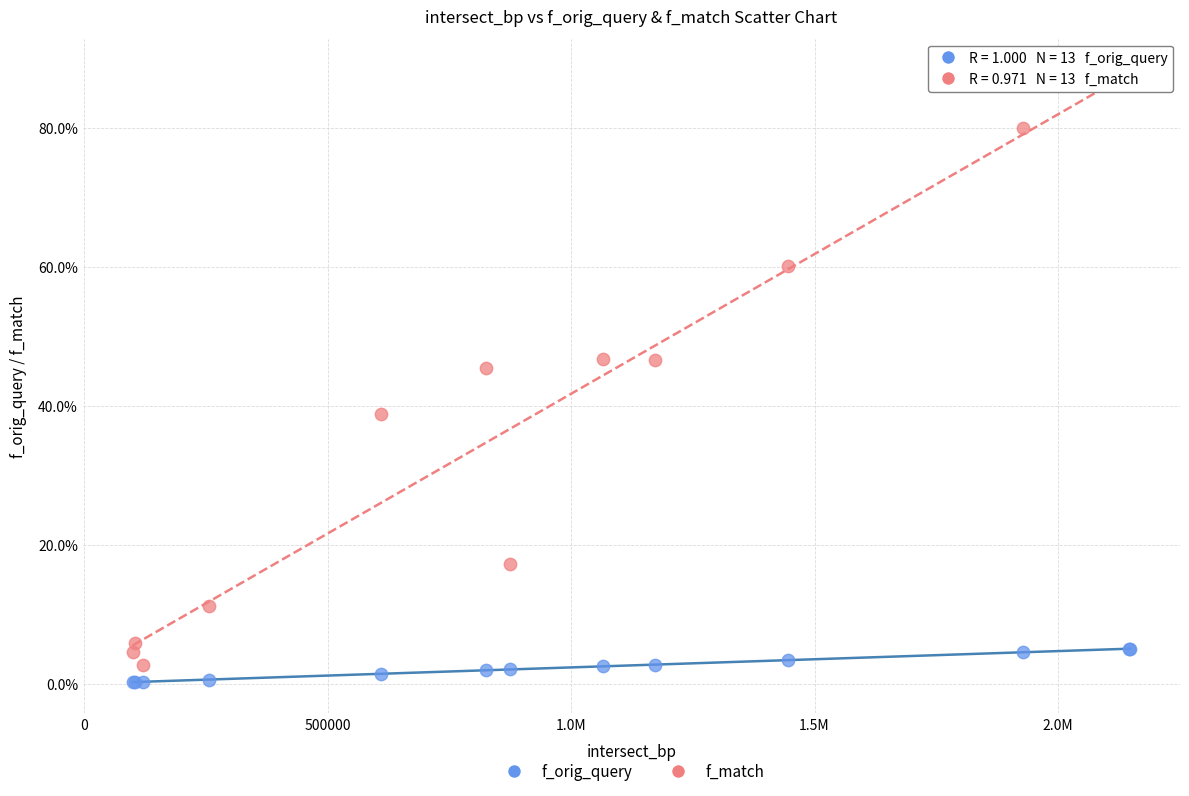

What are all the series names shown in the legend?

f_orig_query, f_match